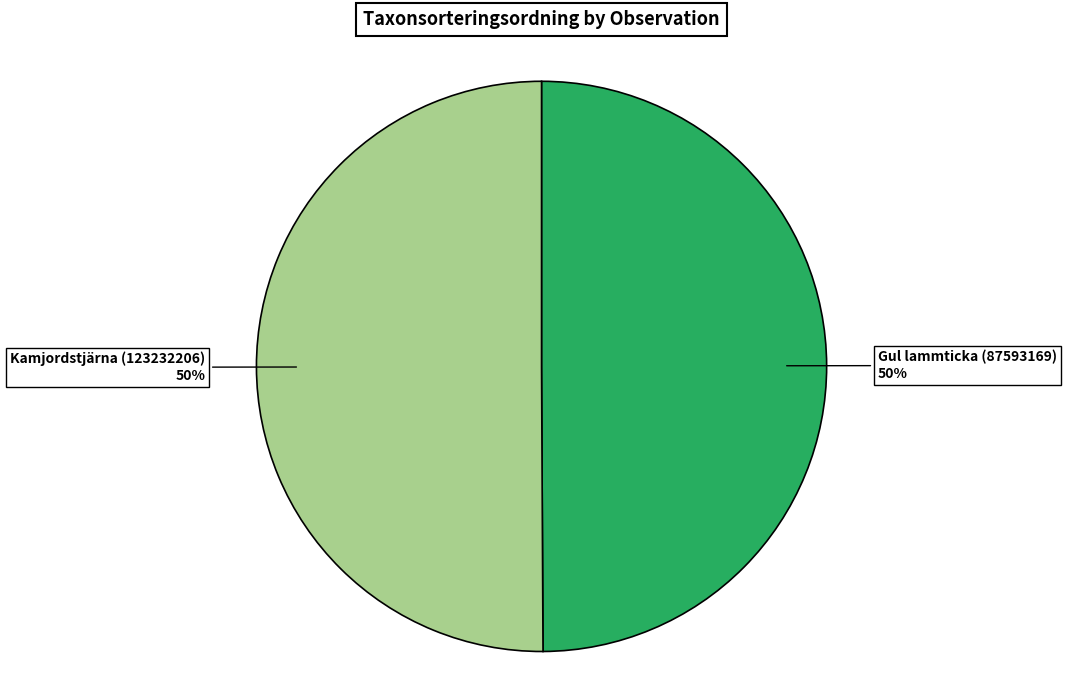

What is the ratio of the value at Gul lammticka (87593169) to the value at Kamjordstjärna (123232206)?

1.0